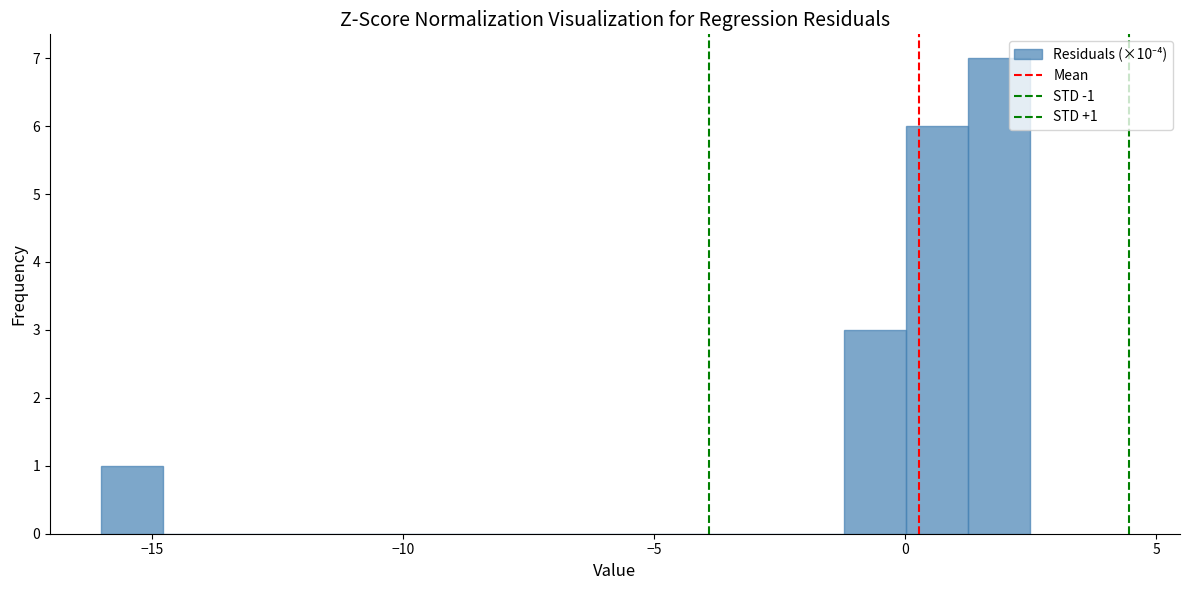

Read against the x-axis, roughly where is the centre of the tallest bar?

2.0